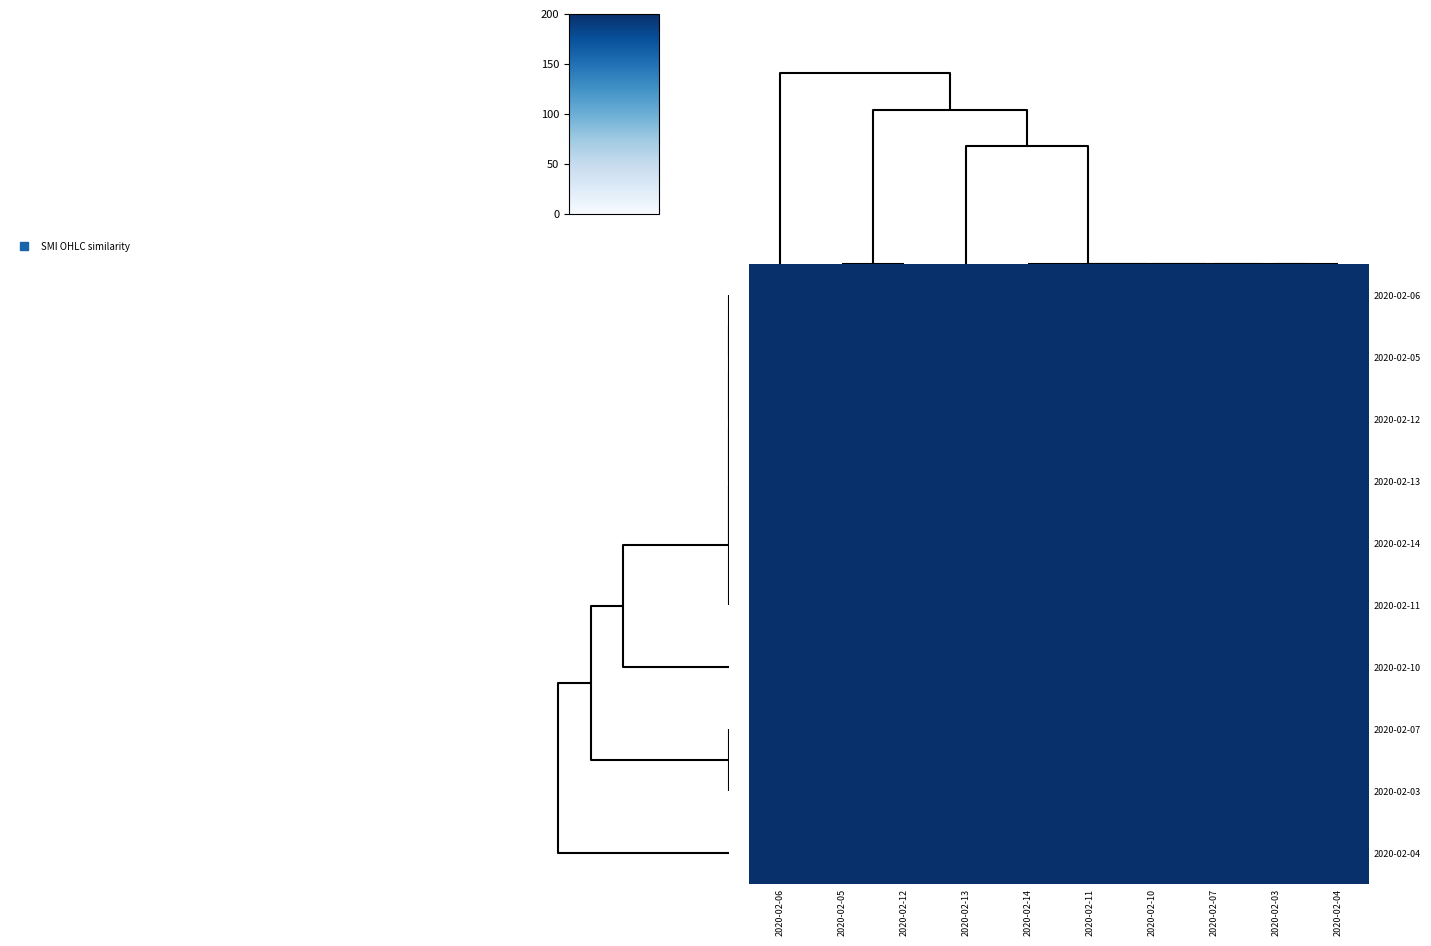

Reading left to right, extract all data points from this chart.

2020-02-06: 2020-02-06=200.0	2020-02-05=199.9	2020-02-12=199.9	2020-02-13=200.0	2020-02-14=200.0	2020-02-11=200.0	2020-02-10=200.0	2020-02-07=200.0	2020-02-03=200.0	2020-02-04=200.0
2020-02-05: 2020-02-06=199.9	2020-02-05=200.0	2020-02-12=200.0	2020-02-13=200.0	2020-02-14=200.0	2020-02-11=200.0	2020-02-10=200.0	2020-02-07=200.0	2020-02-03=200.0	2020-02-04=200.0
2020-02-12: 2020-02-06=199.9	2020-02-05=200.0	2020-02-12=200.0	2020-02-13=200.0	2020-02-14=200.0	2020-02-11=200.0	2020-02-10=200.0	2020-02-07=200.0	2020-02-03=200.0	2020-02-04=200.0
2020-02-13: 2020-02-06=200.0	2020-02-05=200.0	2020-02-12=200.0	2020-02-13=200.0	2020-02-14=200.0	2020-02-11=200.0	2020-02-10=200.0	2020-02-07=200.0	2020-02-03=200.0	2020-02-04=200.0
2020-02-14: 2020-02-06=200.0	2020-02-05=200.0	2020-02-12=200.0	2020-02-13=200.0	2020-02-14=200.0	2020-02-11=200.0	2020-02-10=200.0	2020-02-07=200.0	2020-02-03=200.0	2020-02-04=200.0
2020-02-11: 2020-02-06=200.0	2020-02-05=200.0	2020-02-12=200.0	2020-02-13=200.0	2020-02-14=200.0	2020-02-11=200.0	2020-02-10=200.0	2020-02-07=200.0	2020-02-03=200.0	2020-02-04=200.0
2020-02-10: 2020-02-06=200.0	2020-02-05=200.0	2020-02-12=200.0	2020-02-13=200.0	2020-02-14=200.0	2020-02-11=200.0	2020-02-10=200.0	2020-02-07=200.0	2020-02-03=200.0	2020-02-04=200.0
2020-02-07: 2020-02-06=200.0	2020-02-05=200.0	2020-02-12=200.0	2020-02-13=200.0	2020-02-14=200.0	2020-02-11=200.0	2020-02-10=200.0	2020-02-07=200.0	2020-02-03=200.0	2020-02-04=200.0
2020-02-03: 2020-02-06=200.0	2020-02-05=200.0	2020-02-12=200.0	2020-02-13=200.0	2020-02-14=200.0	2020-02-11=200.0	2020-02-10=200.0	2020-02-07=200.0	2020-02-03=200.0	2020-02-04=200.0
2020-02-04: 2020-02-06=200.0	2020-02-05=200.0	2020-02-12=200.0	2020-02-13=200.0	2020-02-14=200.0	2020-02-11=200.0	2020-02-10=200.0	2020-02-07=200.0	2020-02-03=200.0	2020-02-04=200.0